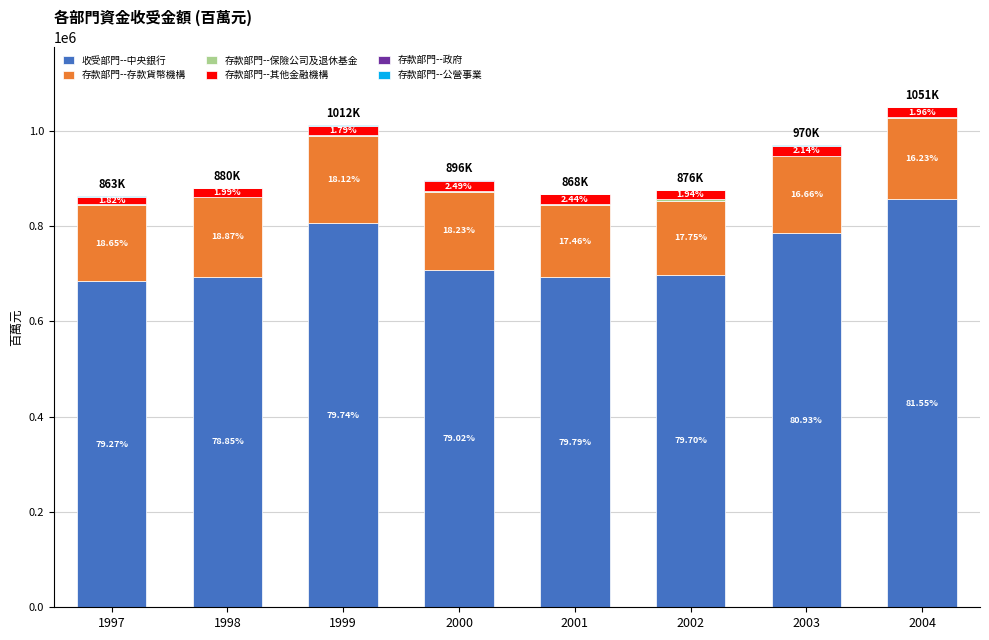

Are the bars grouped side by side (vs. stacked)?

No